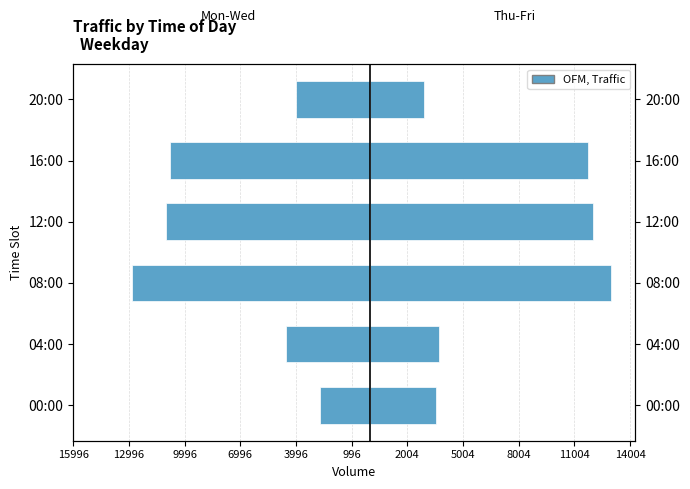

How many bars are there in total?

12